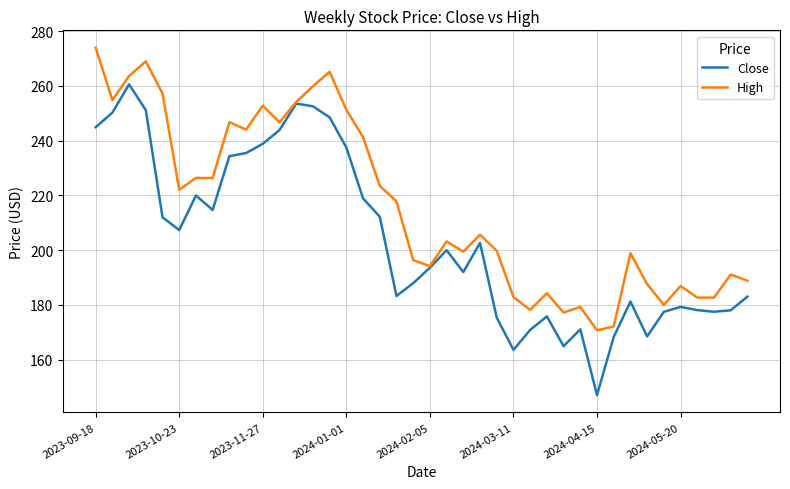

Which series has the largest range (max minus min)?

Close